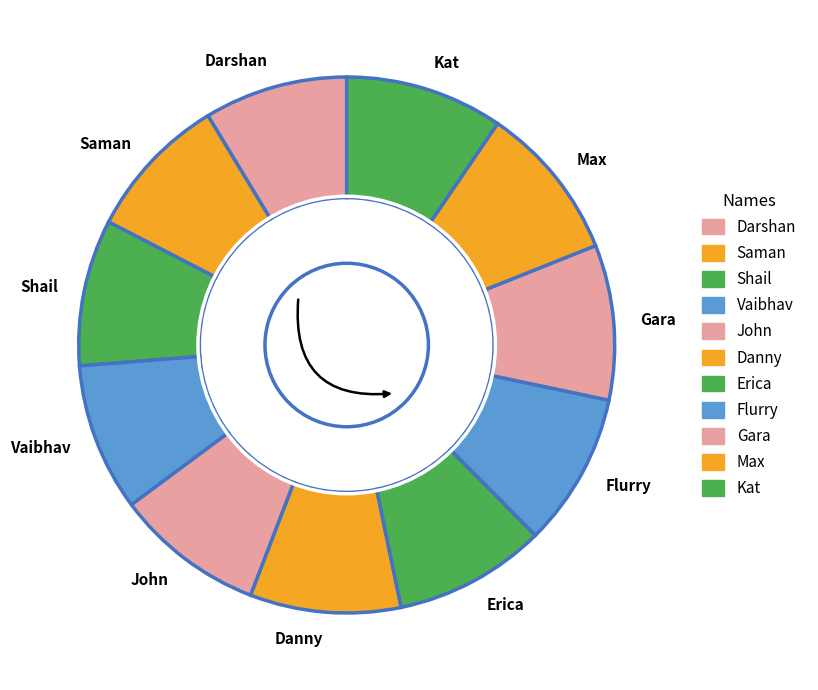

True or false: Danny accounts for 9% of the total.

True